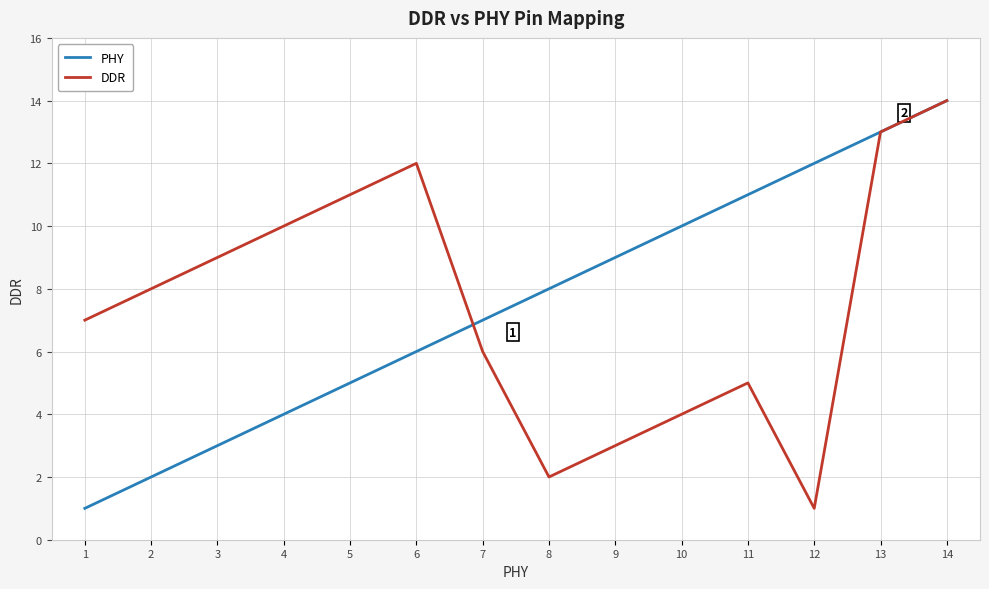

What is the difference between the maximum and minimum values in the PHY series?

13